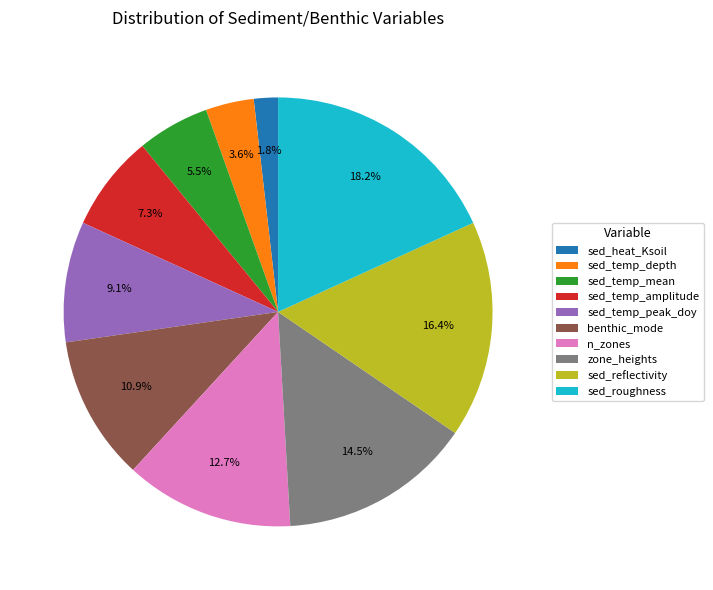

Is sed_roughness the majority of the pie?

No